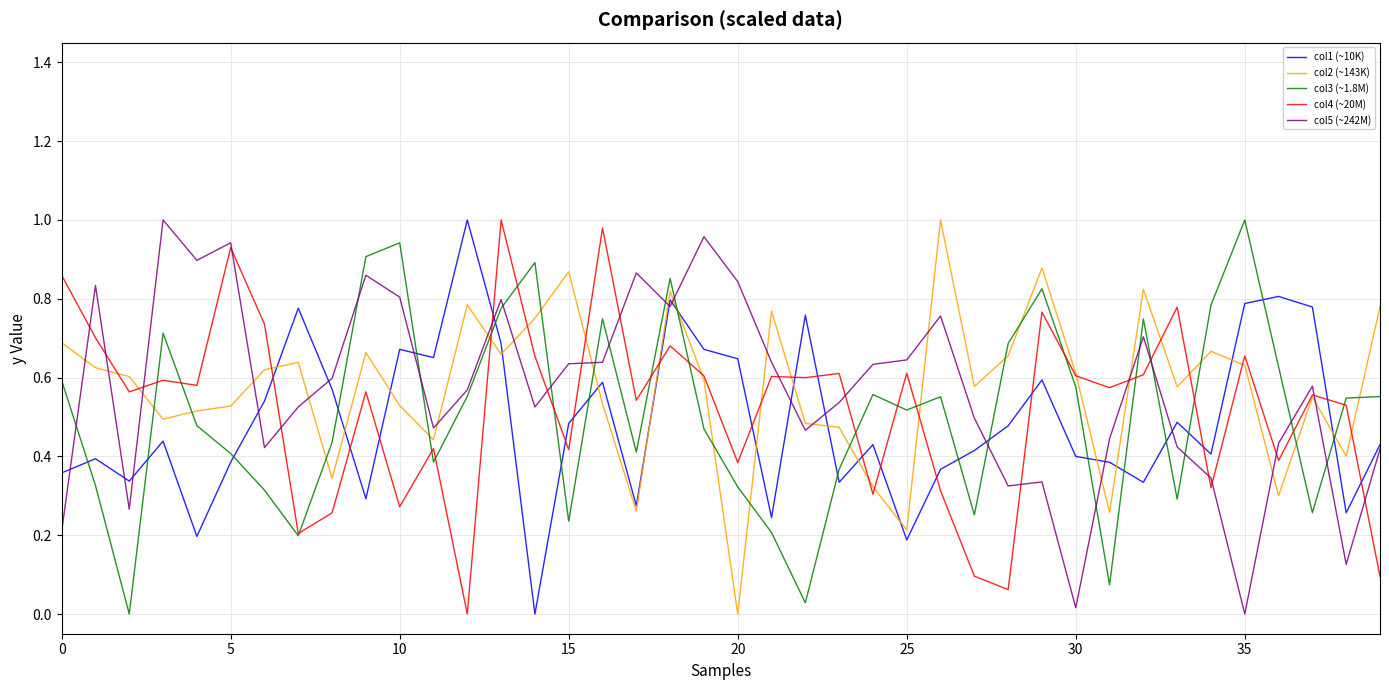

True or false: col1 (~10K) and col4 (~20M) intersect in this chart.

True